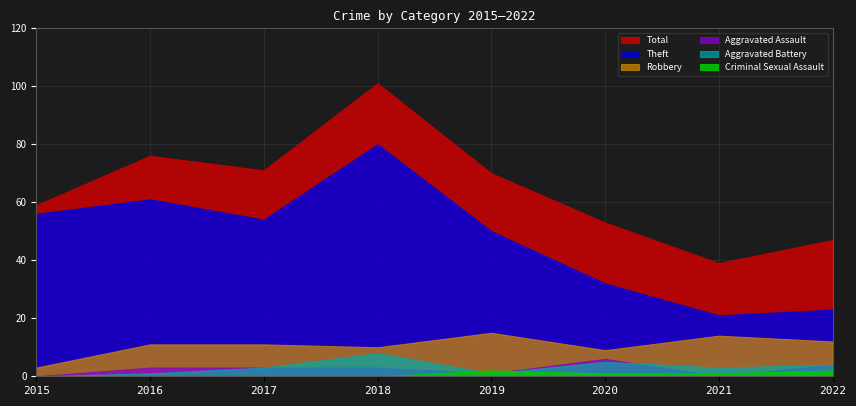

True or false: Criminal Sexual Assault and Theft intersect in this chart.

False